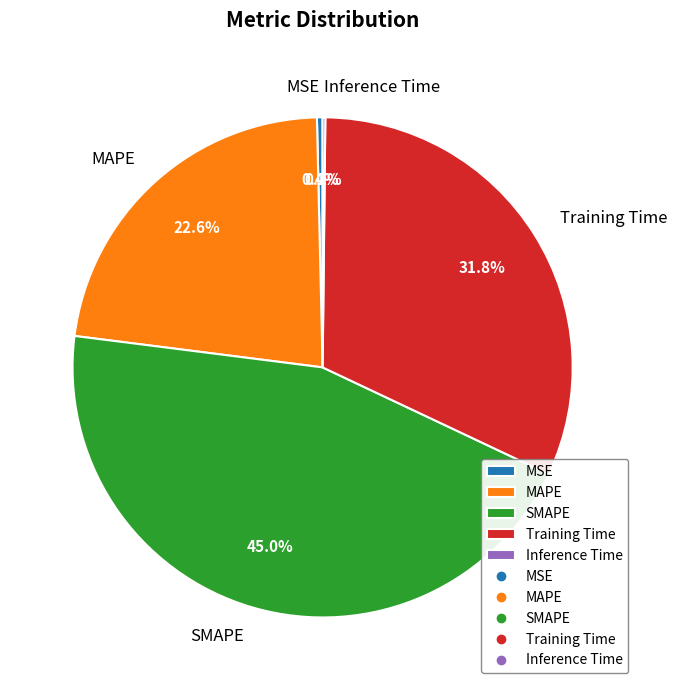

The Training Time slice represents 32% of the pie. True or false?

True